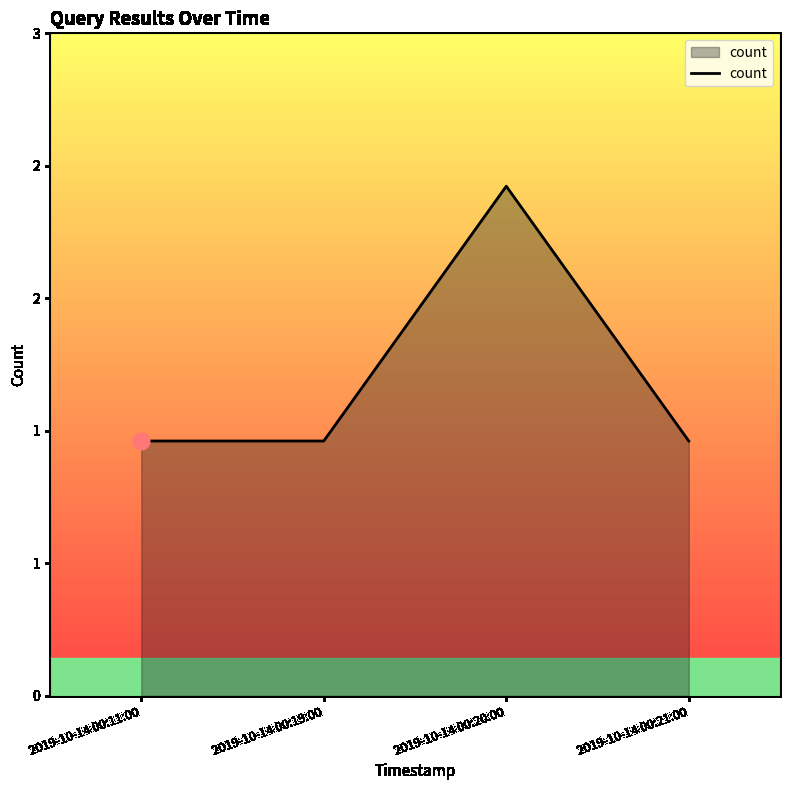

Where is the first local maximum?

2019-10-14 00:20:00